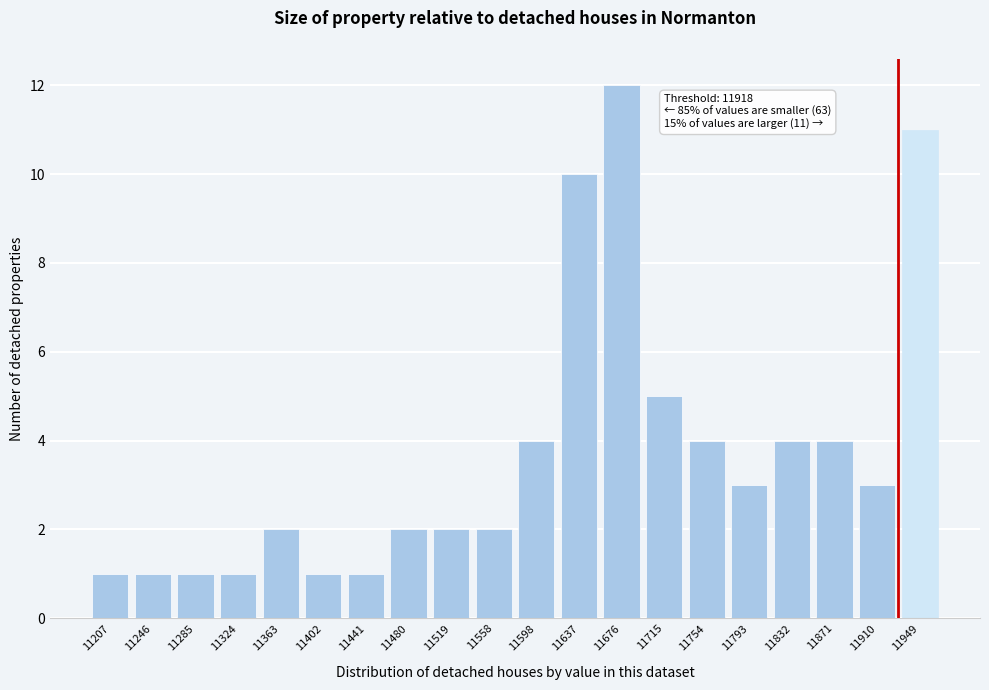

Reading left to right, extract all data points from this chart.

11207=1	11246=1	11285=1	11324=1	11363=2	11402=1	11441=1	11480=2	11519=2	11558=2	11598=4	11637=10	11676=12	11715=5	11754=4	11793=3	11832=4	11871=4	11910=3	11949=11